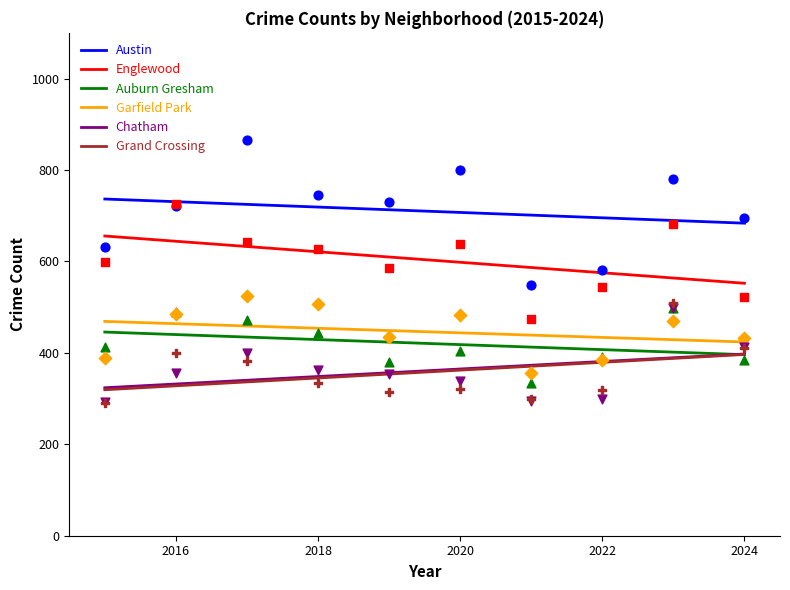

Which series has the largest Y range (max minus min)?

Englewood